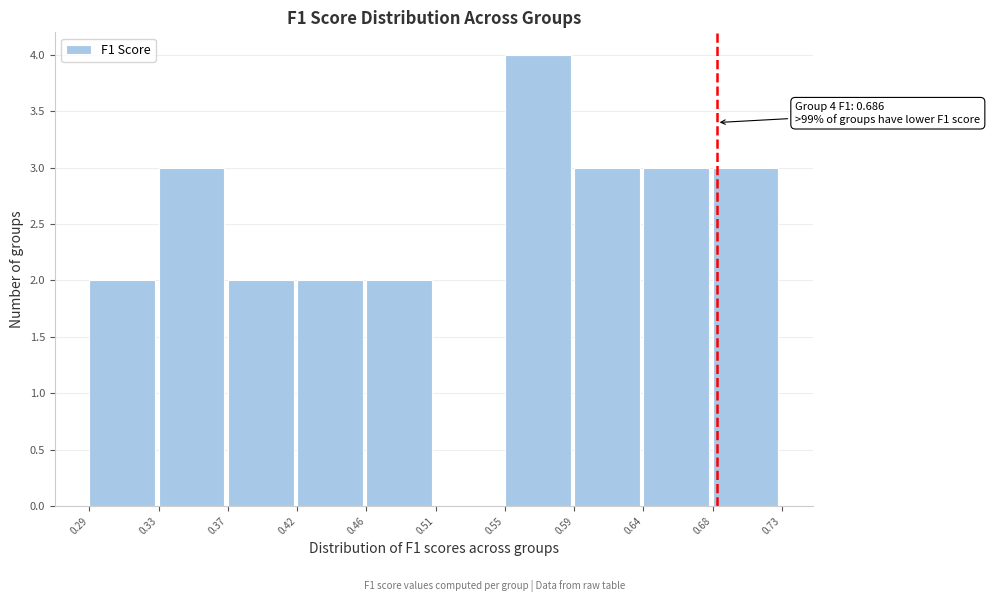

Which range on the x-axis has the tallest bar?

0.55 to 0.59